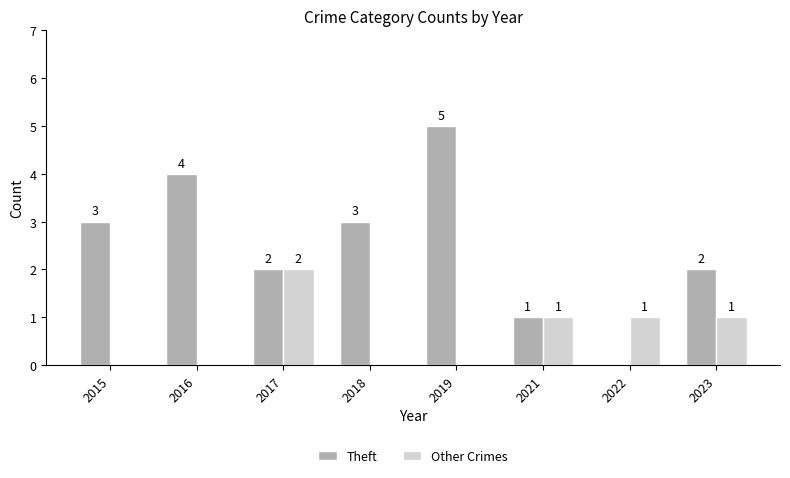

Between 2016 and 2021, which series saw the biggest shift?

Theft